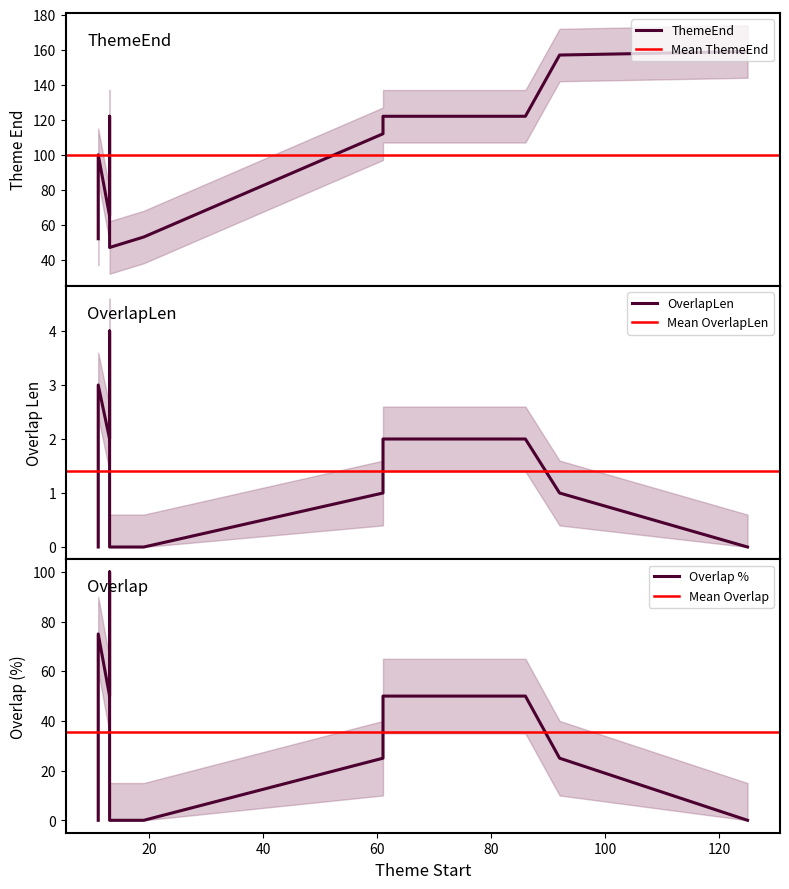

At 125, list the series in order from smallest to largest.

OverlapLen, Overlap, ThemeEnd